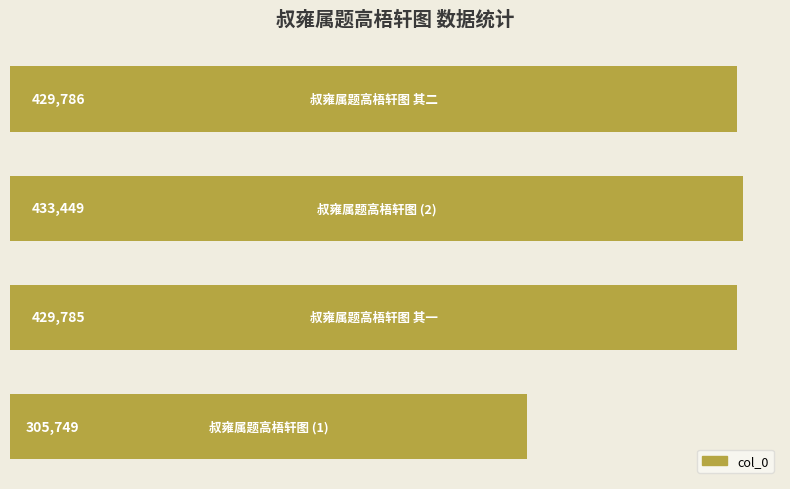

What is the minimum value shown in the chart?

305749